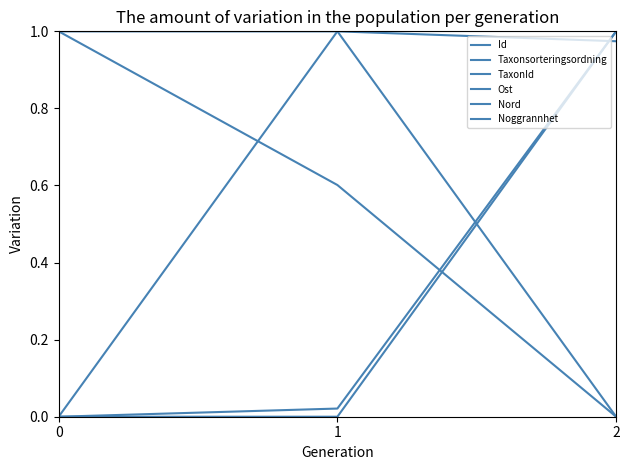

Between 1 and 0, which is larger?

1